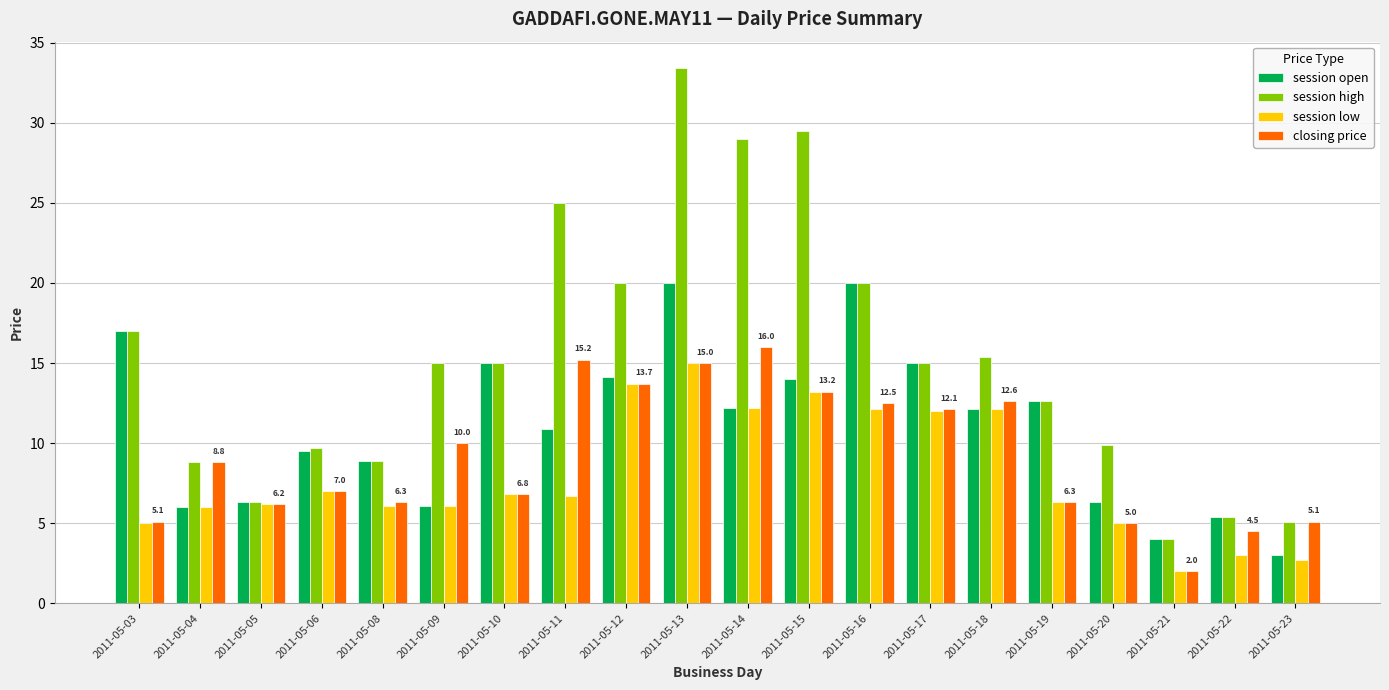

Rank the series by their average value, from highest to lowest.

session high, session open, closing price, session low